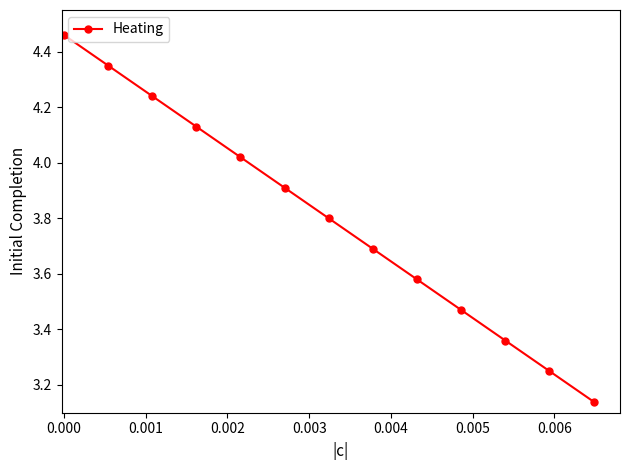

Does the chart have visible grid lines?

No